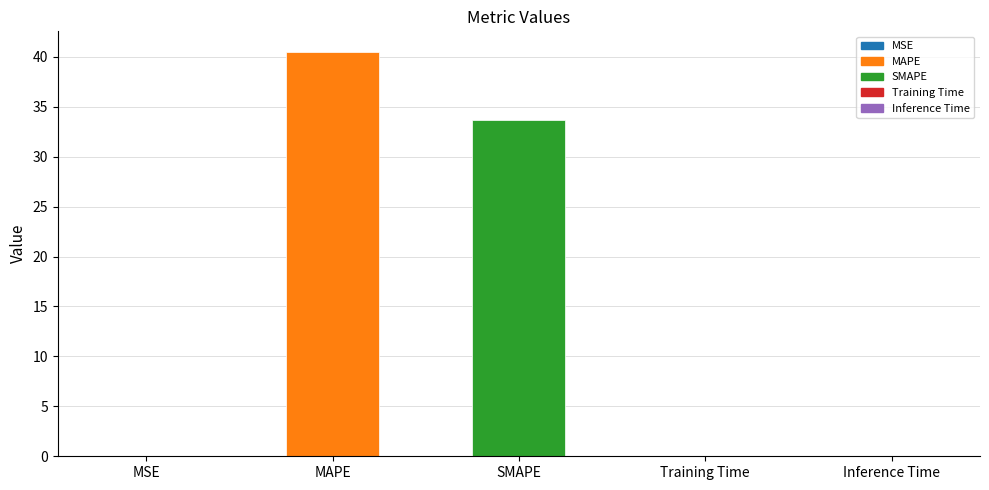

What is the sum of all values?

74.2